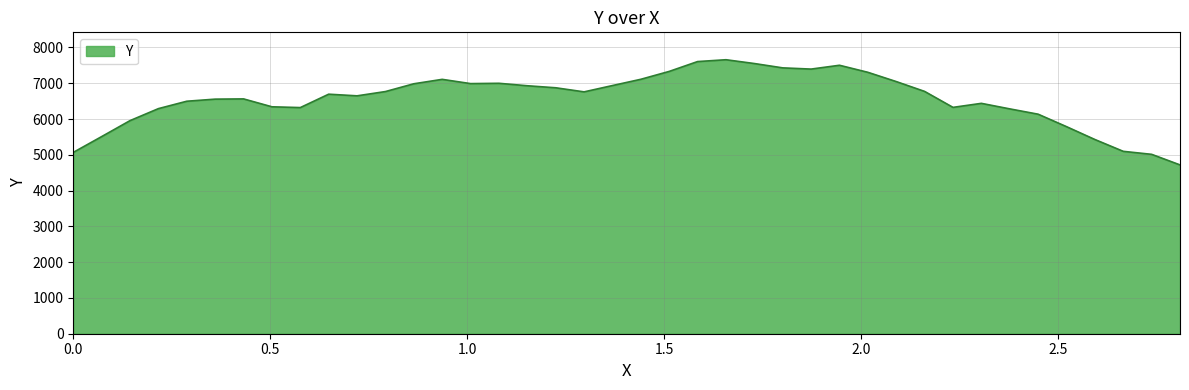

What is the smallest value displayed?

4718.5